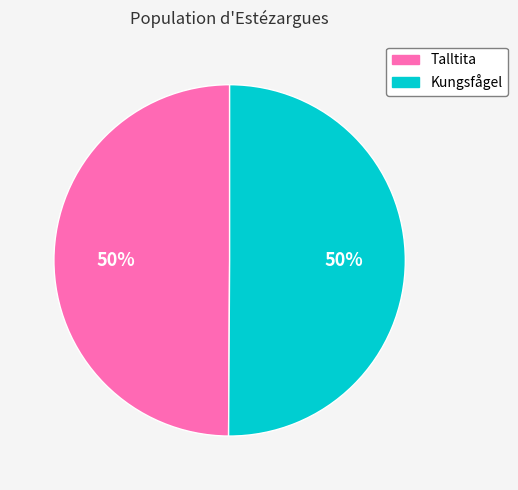

How many segments does this pie chart have?

2